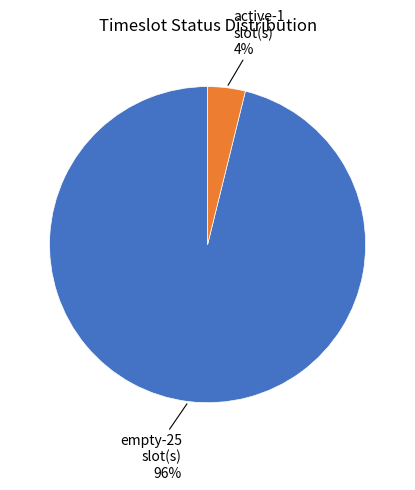

To the nearest percent, what is the difference between the empty and active slice percentages?

92%